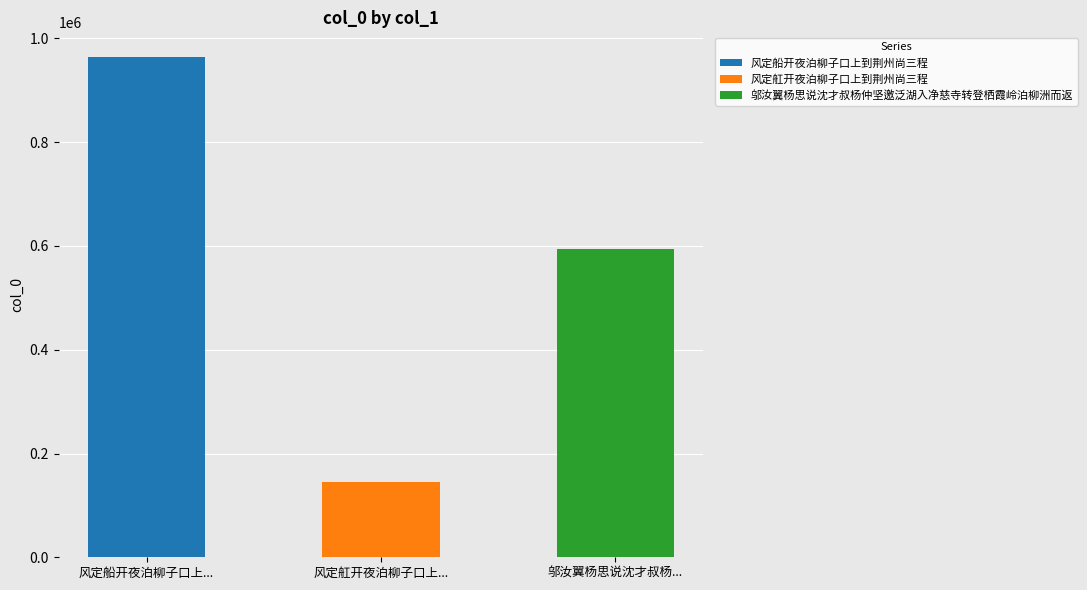

What is the smallest value displayed?

144418